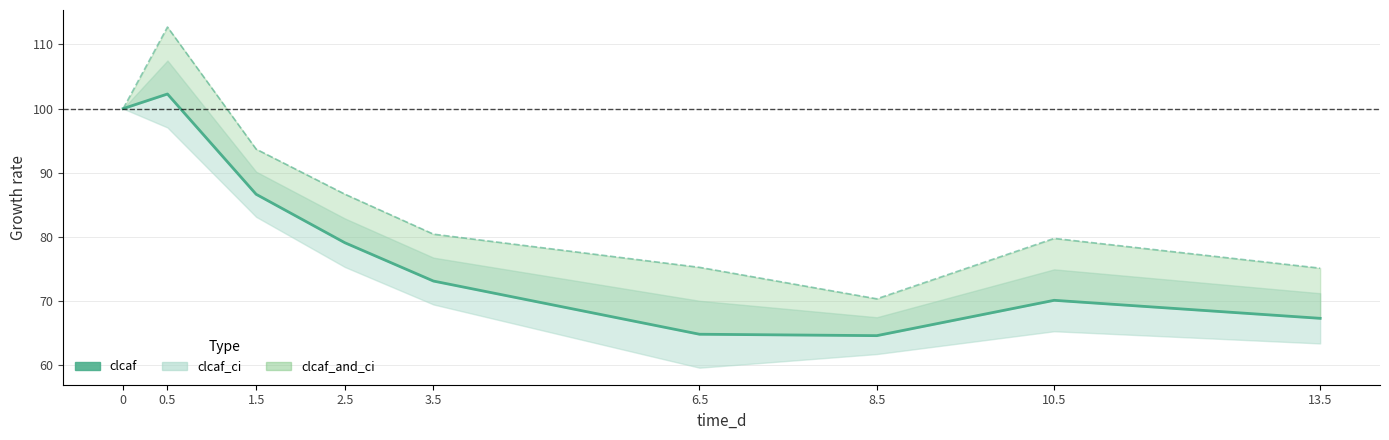

What is the label of the 4th point from the right?

6.5